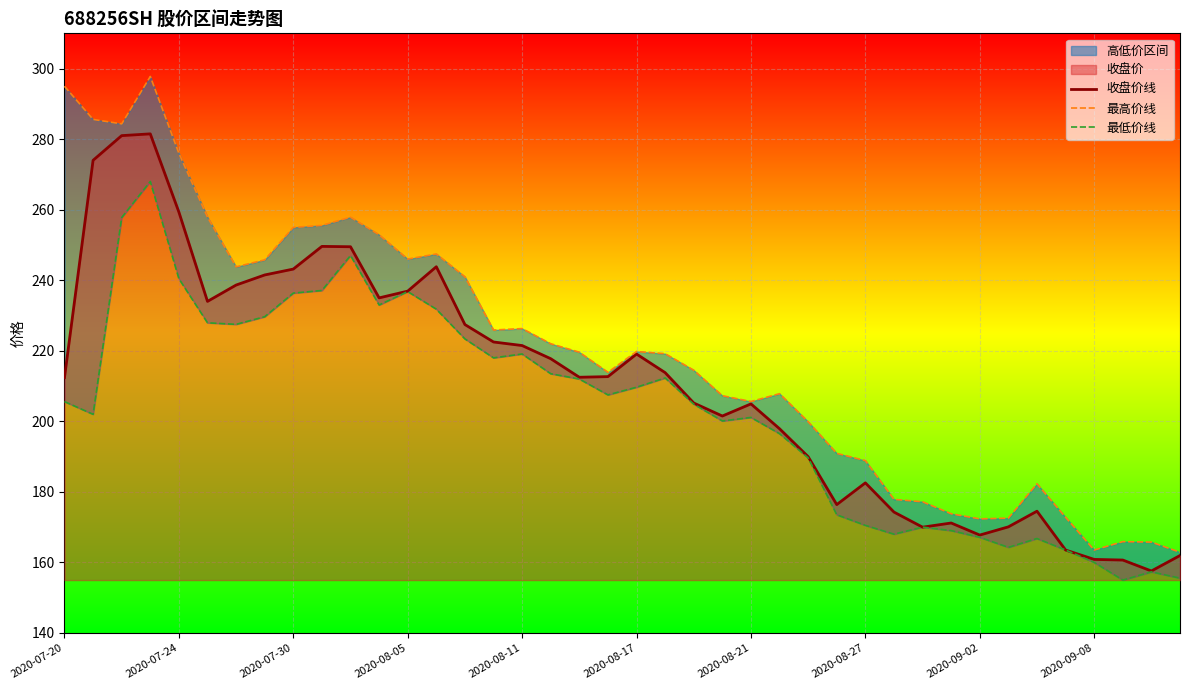

At 30, list the series in order from largest to smallest.

最高价线, 收盘价线, 最低价线